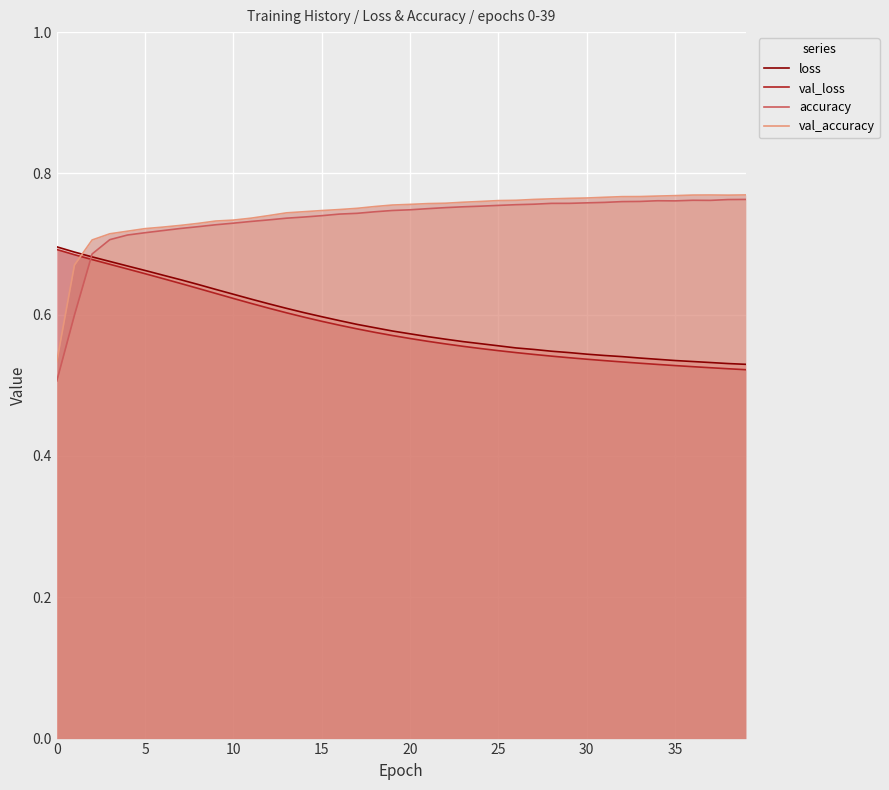

At which category does the chart reach its peak across all series?

39